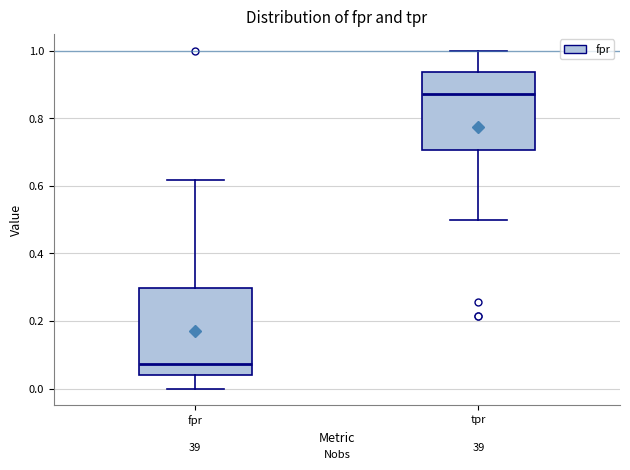

Reading left to right, transcribe this box plot: for each box, give where its median line is, the range the box spans, and where its two whiskers end, as read against the y-axis. The values are not printed on the chart, so give them approximately, as read against the axis.

fpr: median 0.08, box 0.04 to 0.30, whiskers 0.00 to 0.62
tpr: median 0.88, box 0.70 to 0.94, whiskers 0.50 to 1.00